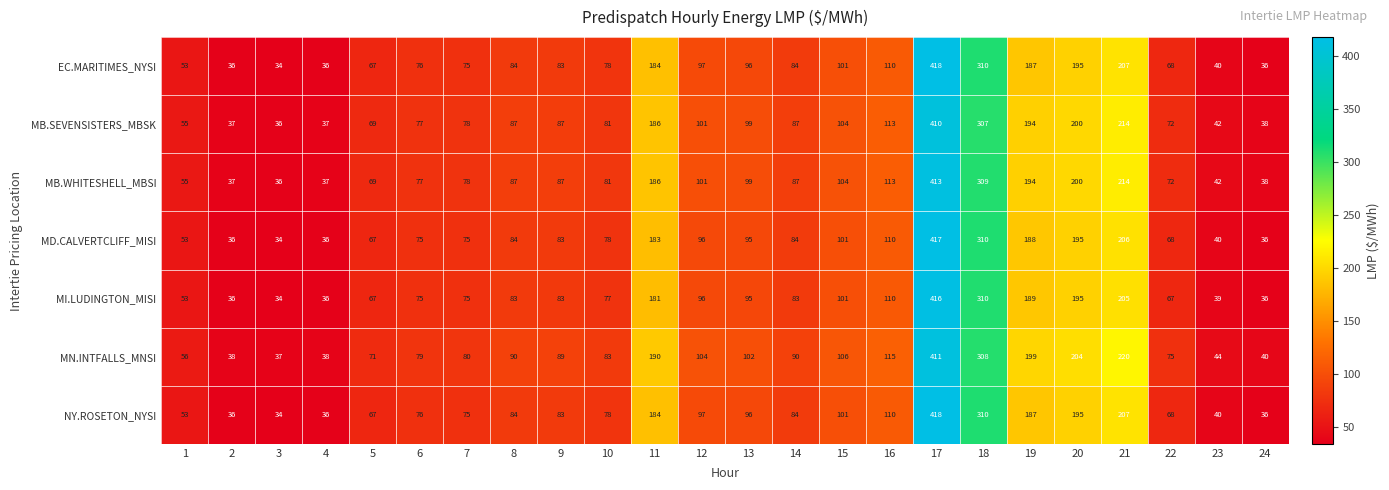

What is the sum of the MB.SEVENSISTERS_MBSK values at 9 and 8?

174